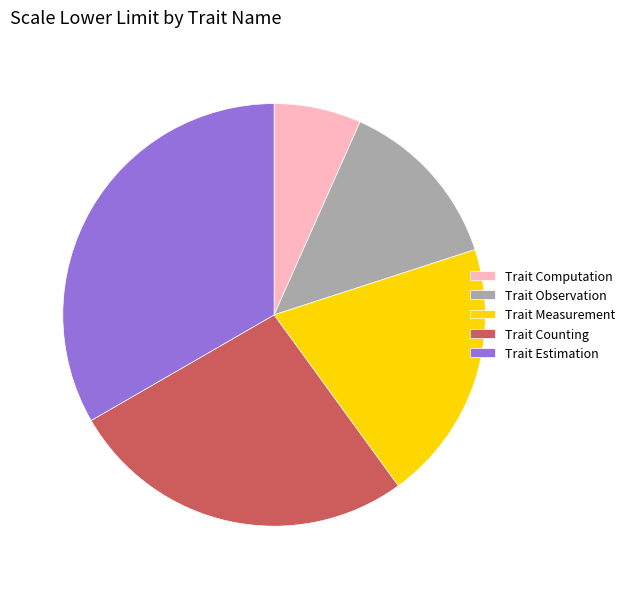

How many segments does this pie chart have?

5